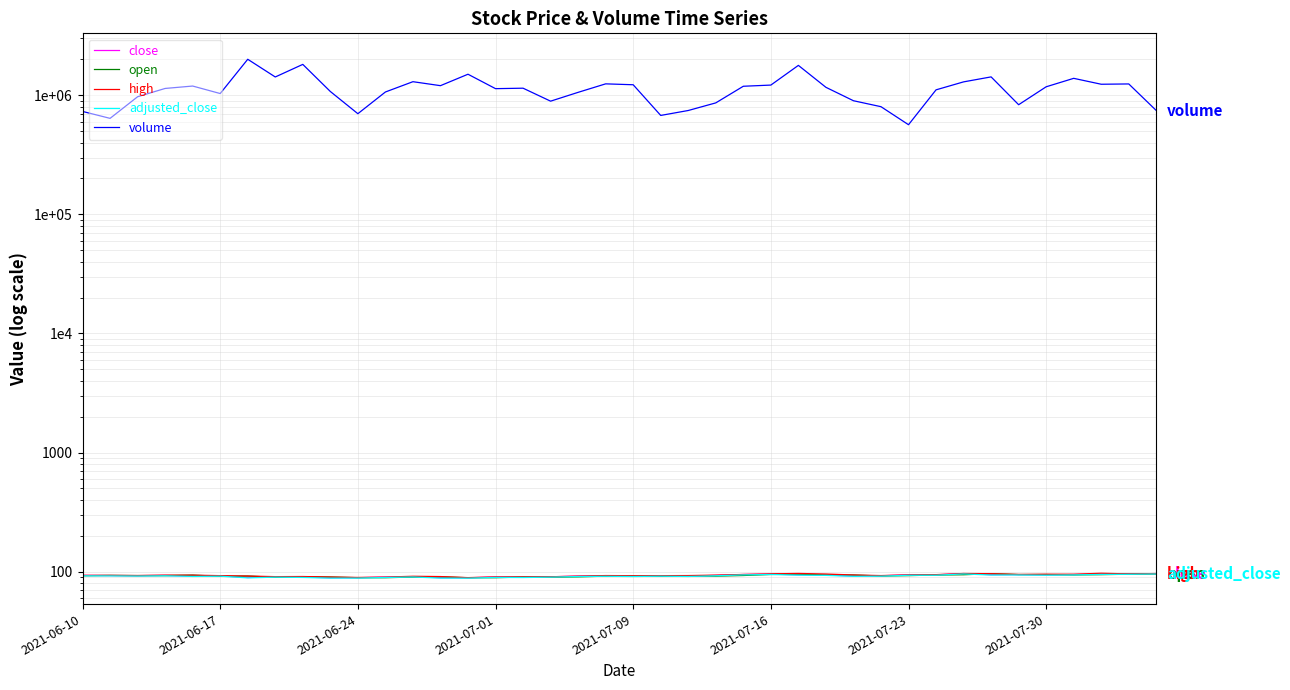

What is the sum of all adjusted_close values?

3674.9